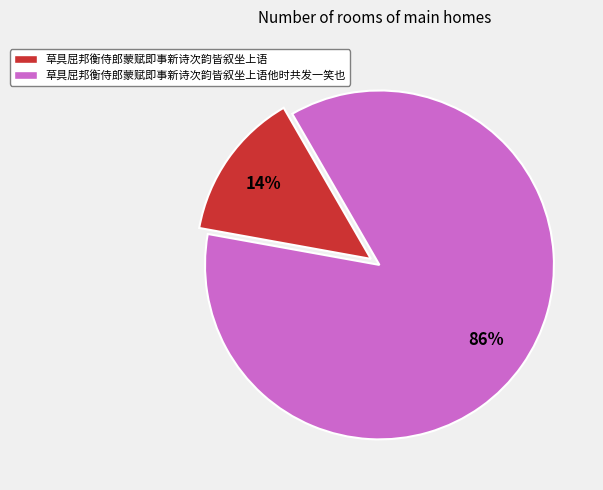

Combined, do 草具屈邦衡侍郎蒙赋即事新诗次韵皆叙坐上语 and 草具屈邦衡侍郎蒙赋即事新诗次韵皆叙坐上语他时共发一笑也 account for over 50%?

Yes